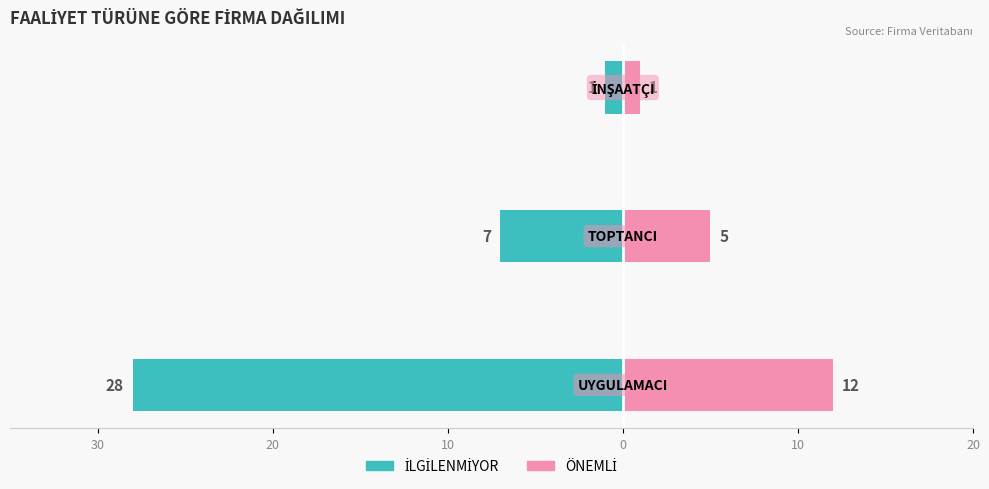

At 20, list the series in order from smallest to largest.

İLGİLENMİYOR, ÖNEMLİ